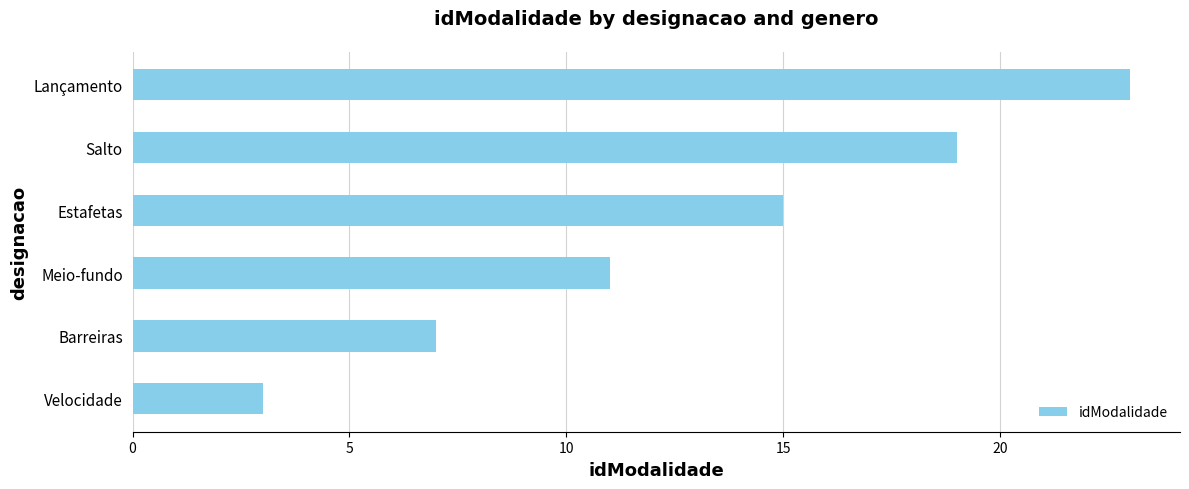

Rank the categories by value from lowest to highest.

Velocidade, Barreiras, Meio-fundo, Estafetas, Salto, Lançamento